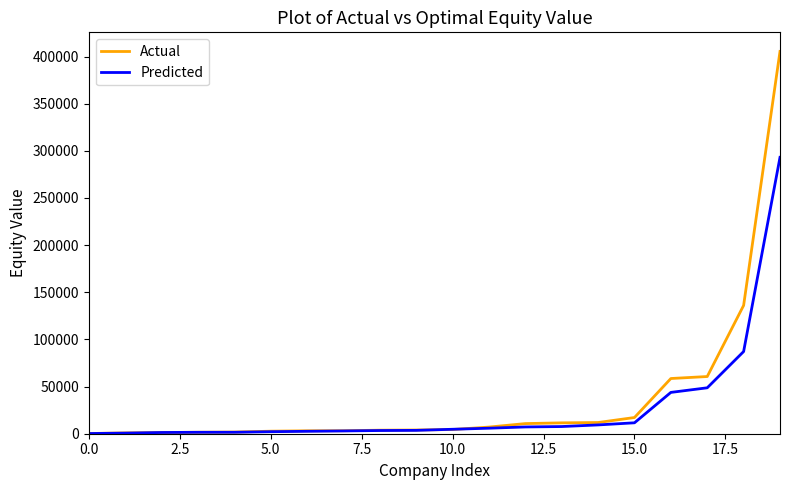

Rank the series by their average value, from highest to lowest.

Actual, Predicted